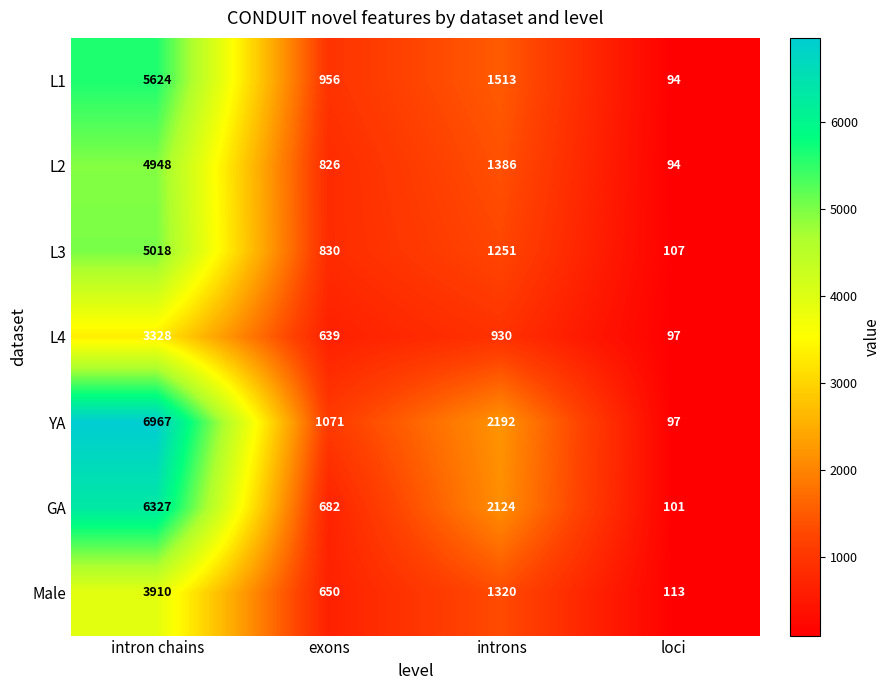

What is the spread (max minus min) of values at exons?

432